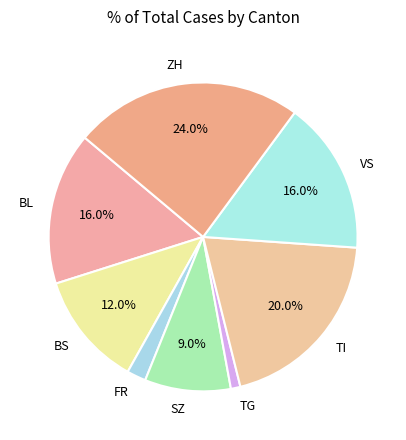

What portion of the pie excludes SZ?

91.0%